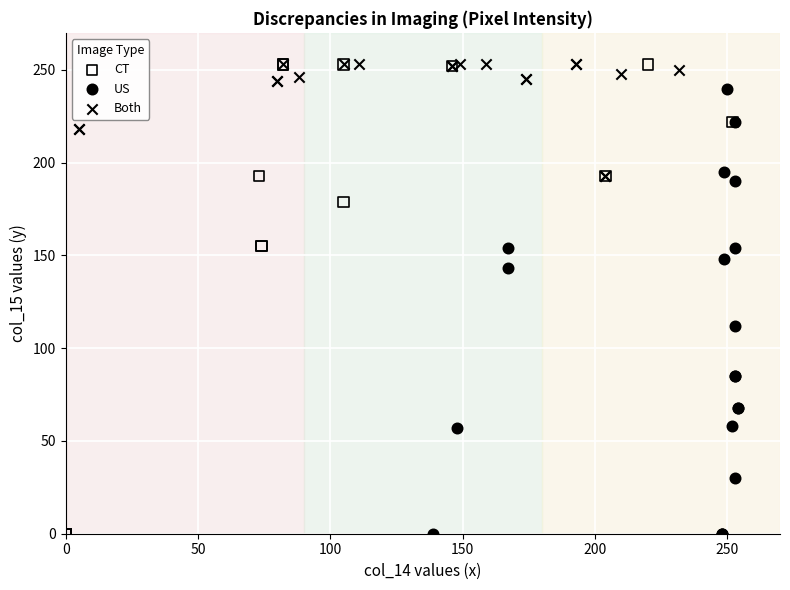

Which series has the largest Y range (max minus min)?

CT